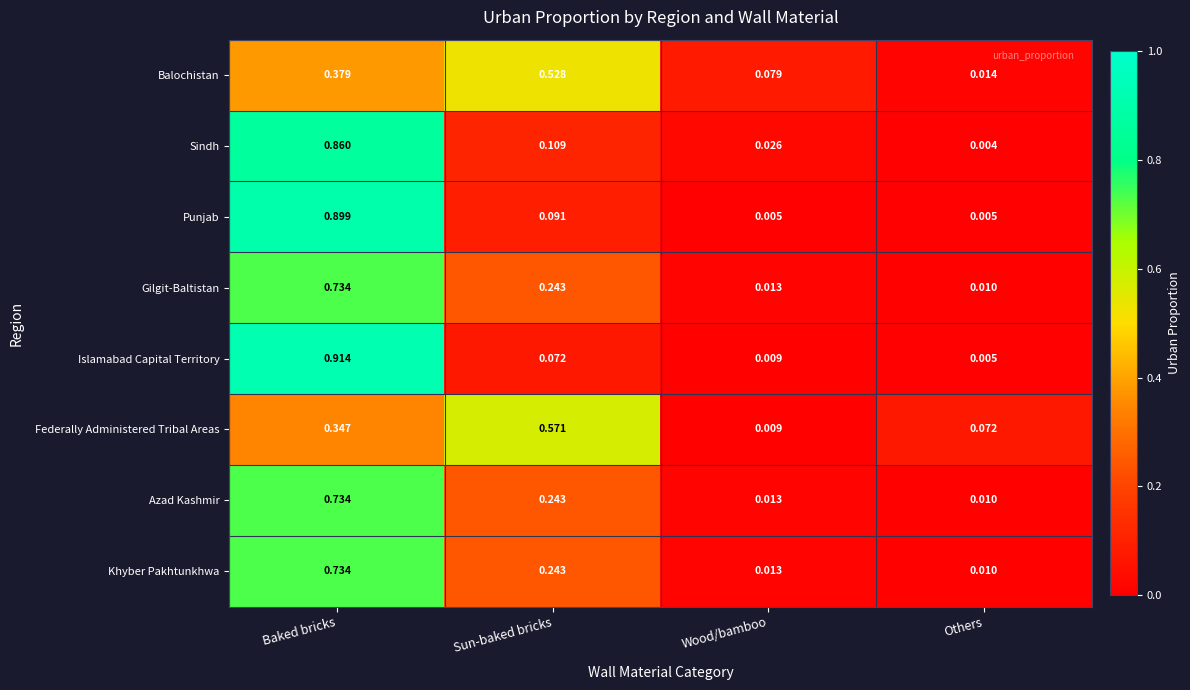

Rank the categories by Islamabad Capital Territory value from lowest to highest.

Others, Wood/bamboo, Sun-baked bricks, Baked bricks